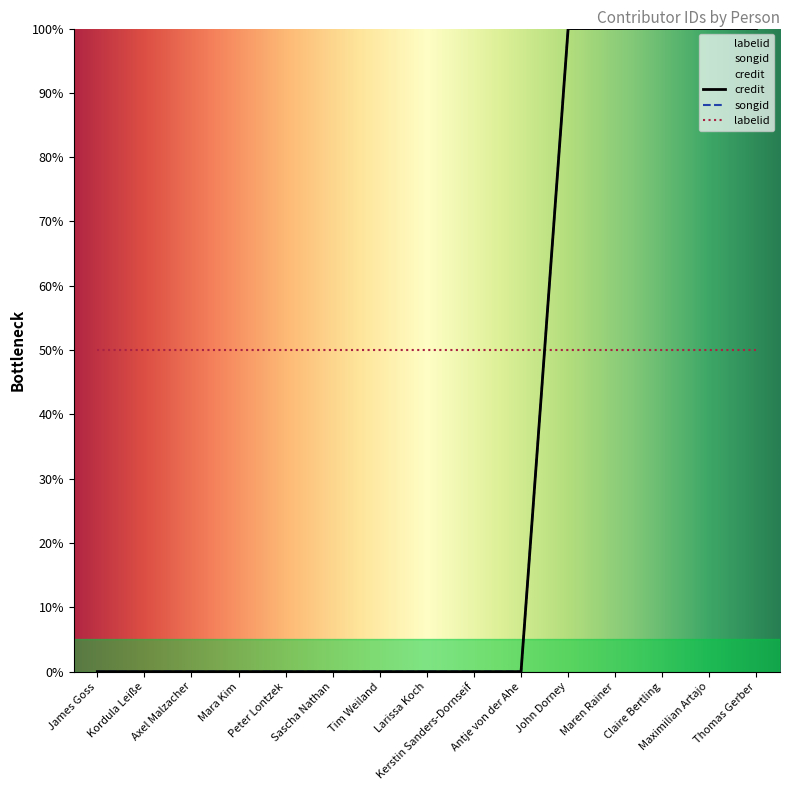

At how many categories does at least one series exceed 77?

5